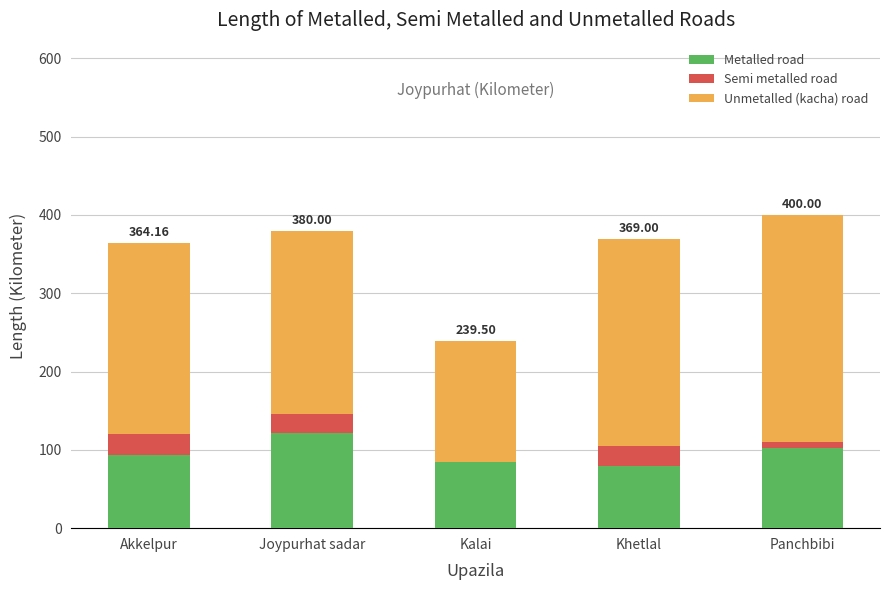

What is the difference between the Metalled road values at Khetlal and Akkelpur?

14.0